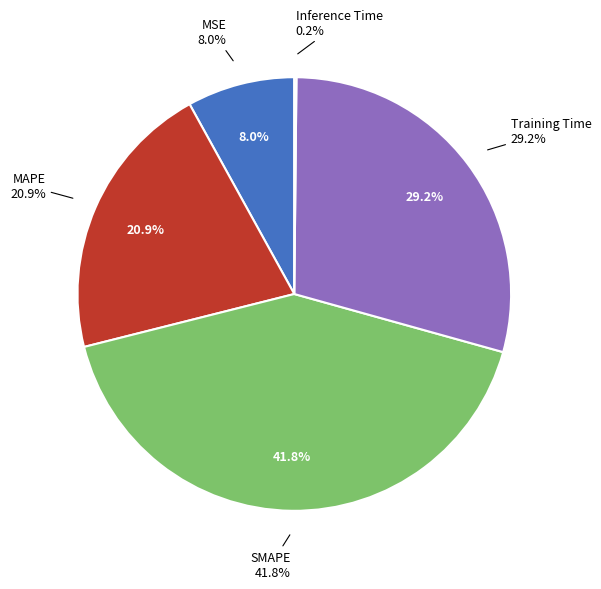

To the nearest percent, what is the combined percentage of MSE and SMAPE?

50%